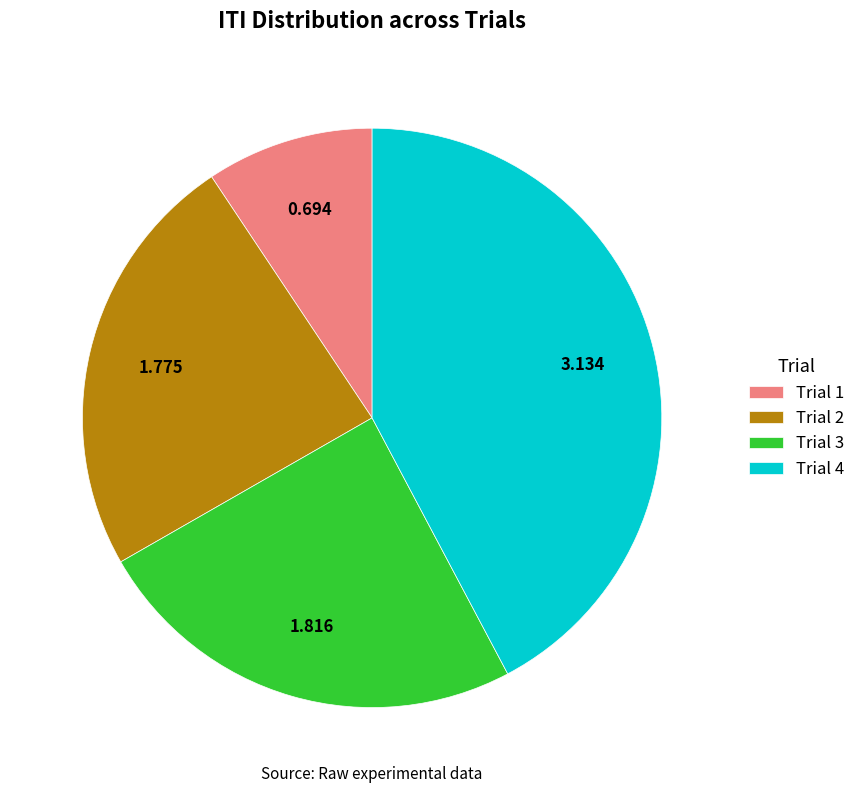

Does Trial 2 account for over 50% of the chart?

No